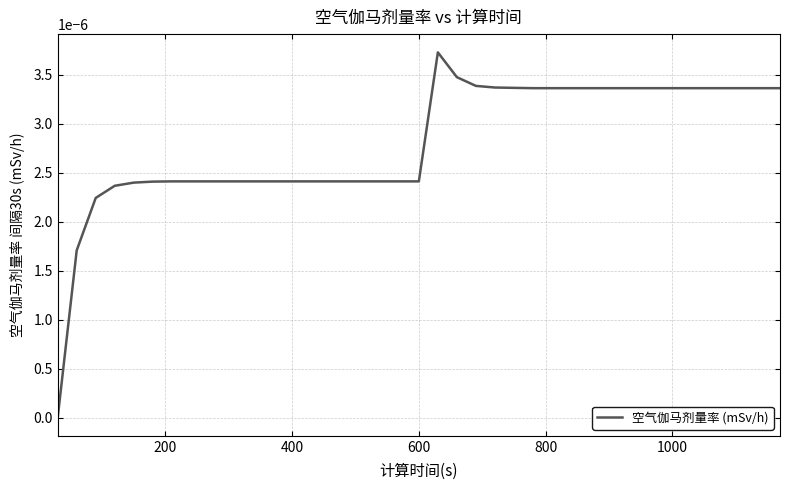

Does the chart display data point markers on the line(s)?

No